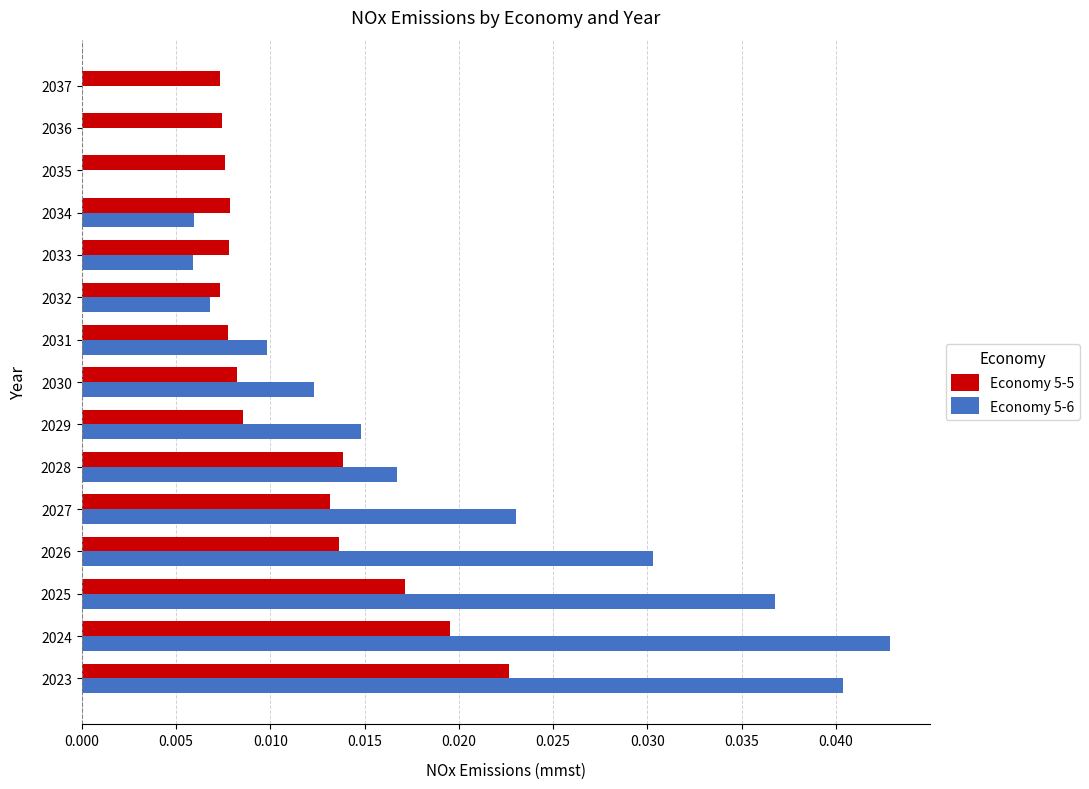

Which series changed the most between 2030 and 2035?

Economy 5-6